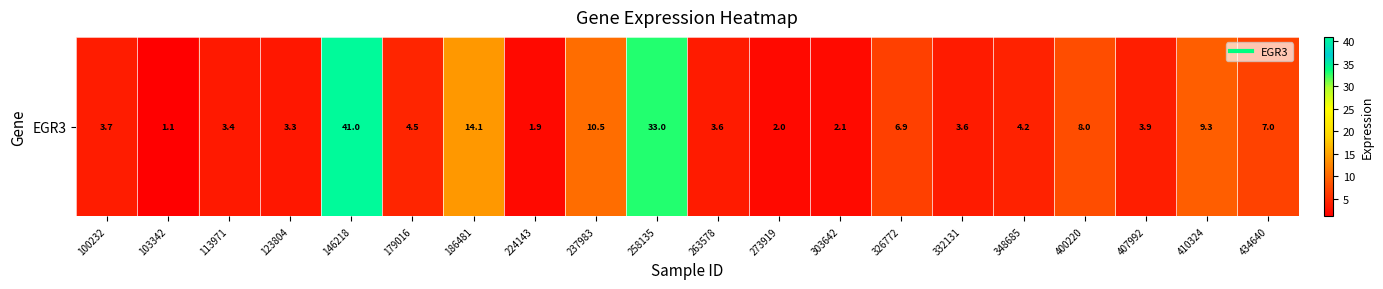

Approximately how many times larger is the value at 113971 compared to 348685?

0.8